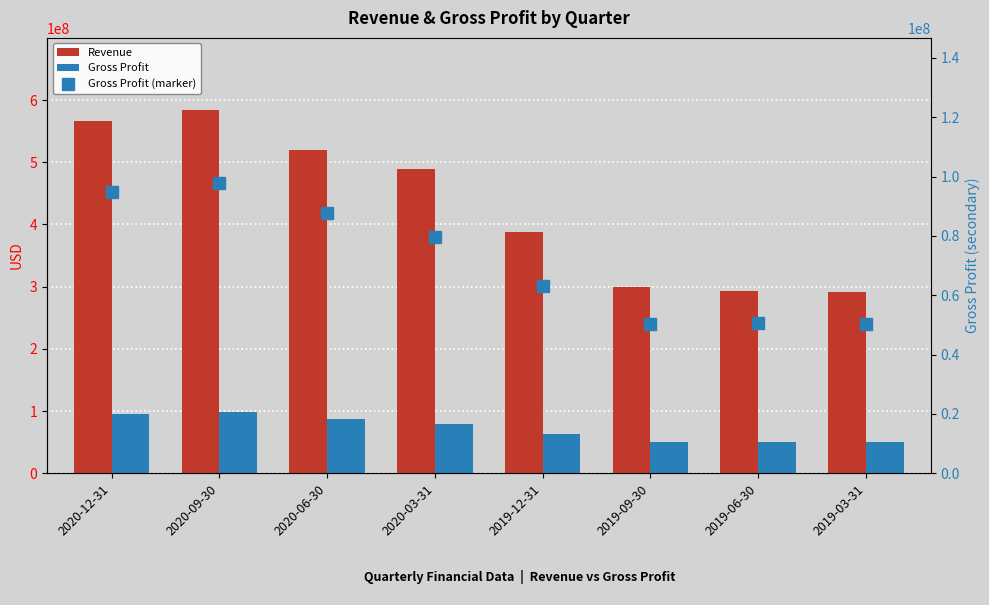

How many values in the Gross Profit series exceed 79476800?

3